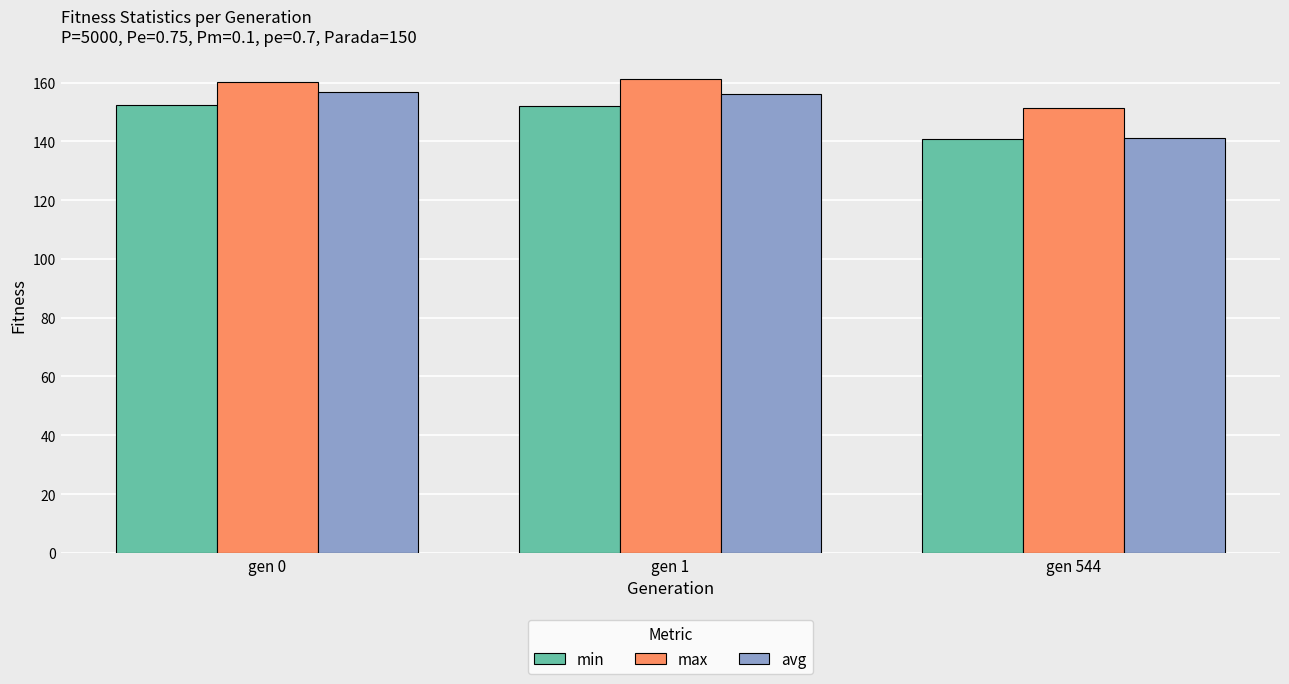

What is the difference between the avg values at gen 544 and gen 0?

15.6